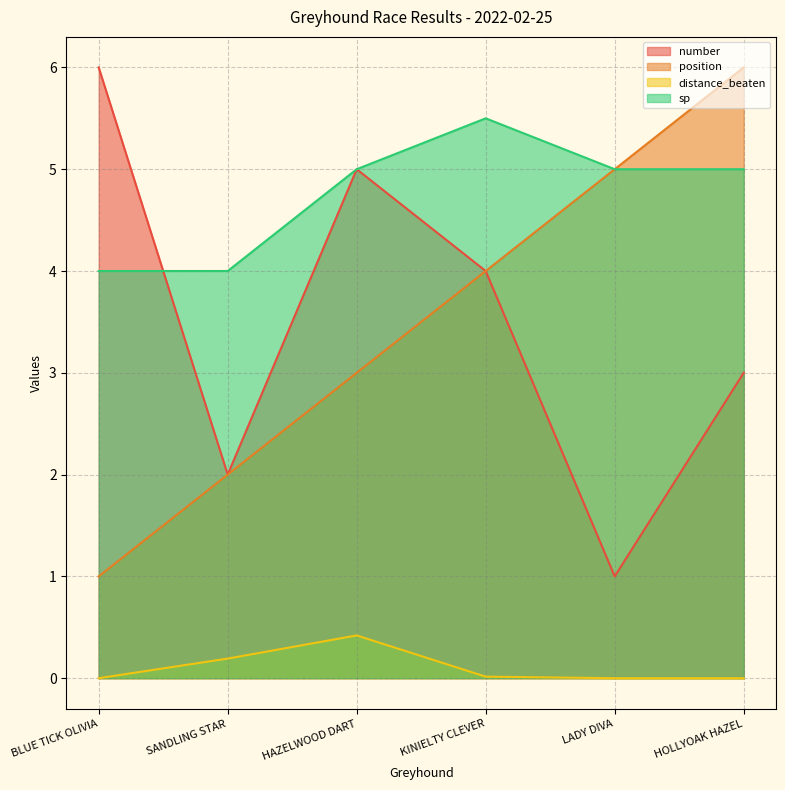

What is the difference between the highest and lowest values at HAZELWOOD DART?

4.6